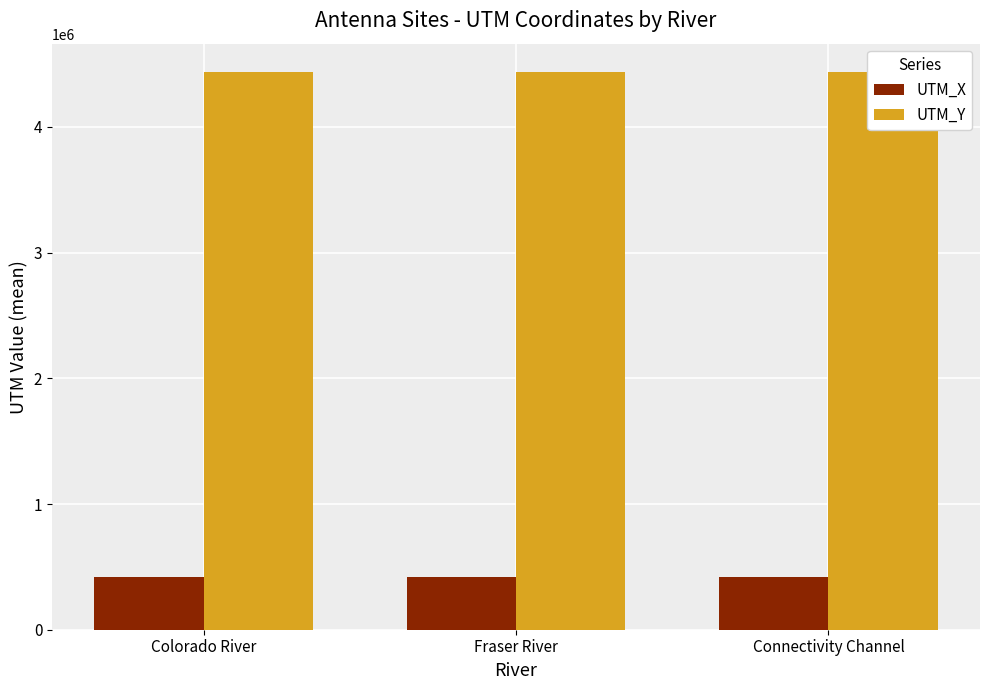

The value of UTM_X at Fraser River is 121423.7. True or false?

False